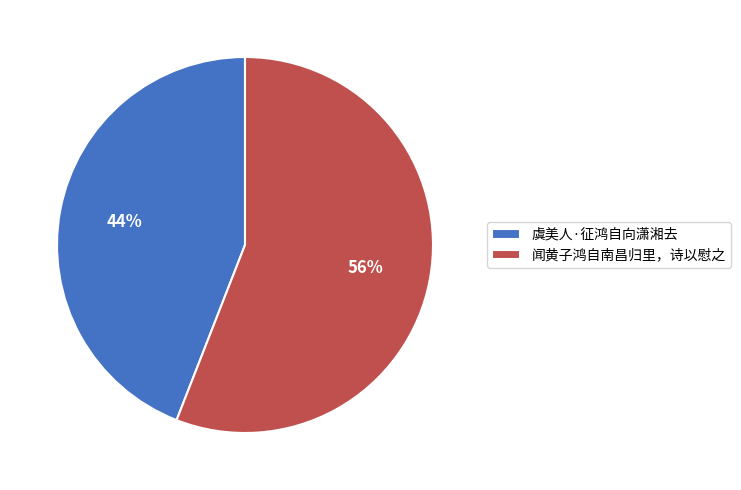

Which category accounts for the majority?

闻黄子鸿自南昌归里，诗以慰之